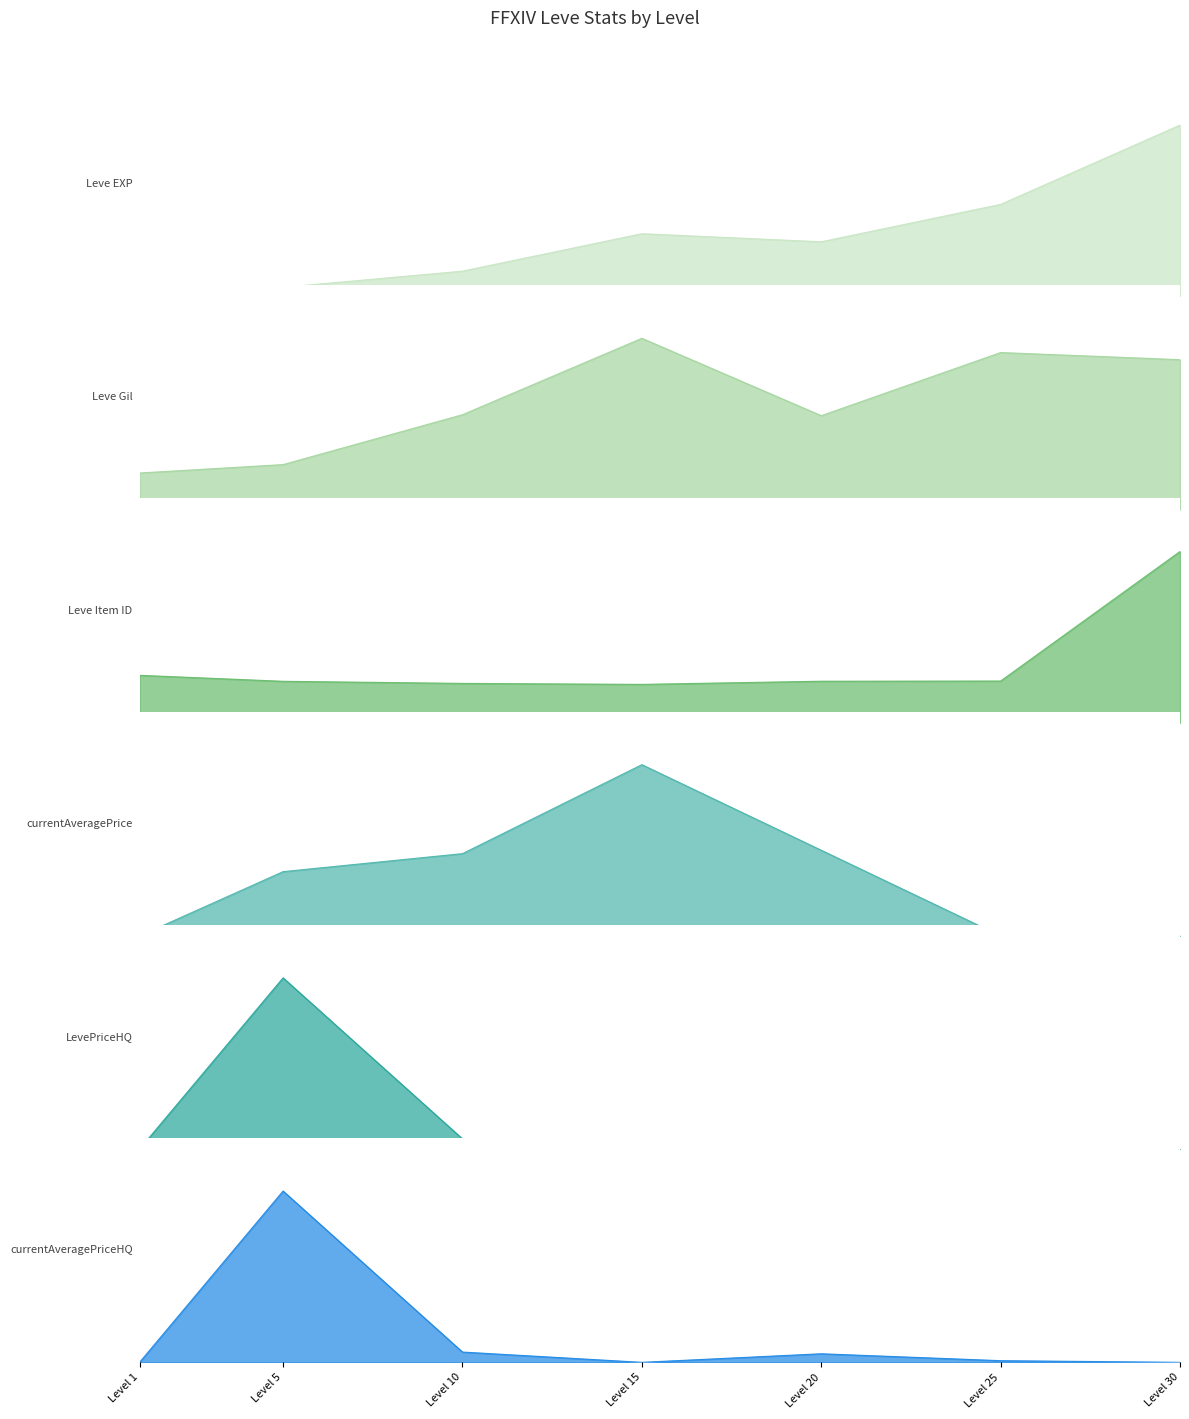

The value of currentAveragePriceHQ at Level 25 is 0.0. True or false?

True